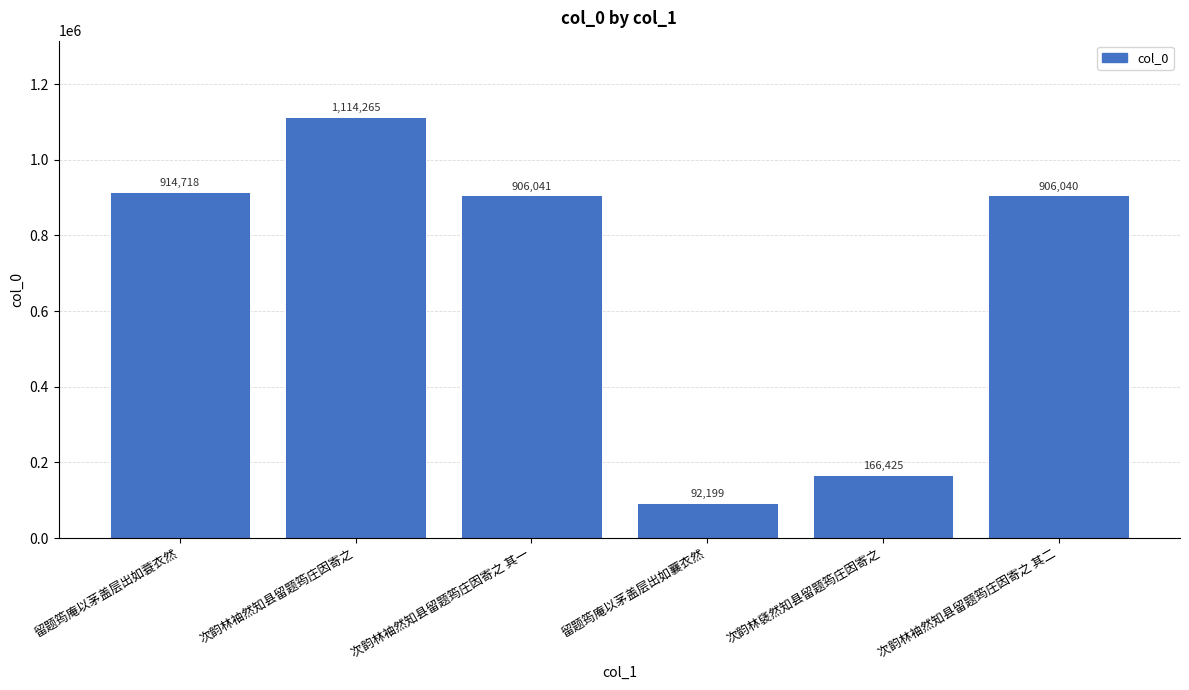

At which category does the chart reach its minimum across all series?

留题筠庵以茅盖层出如蘘衣然